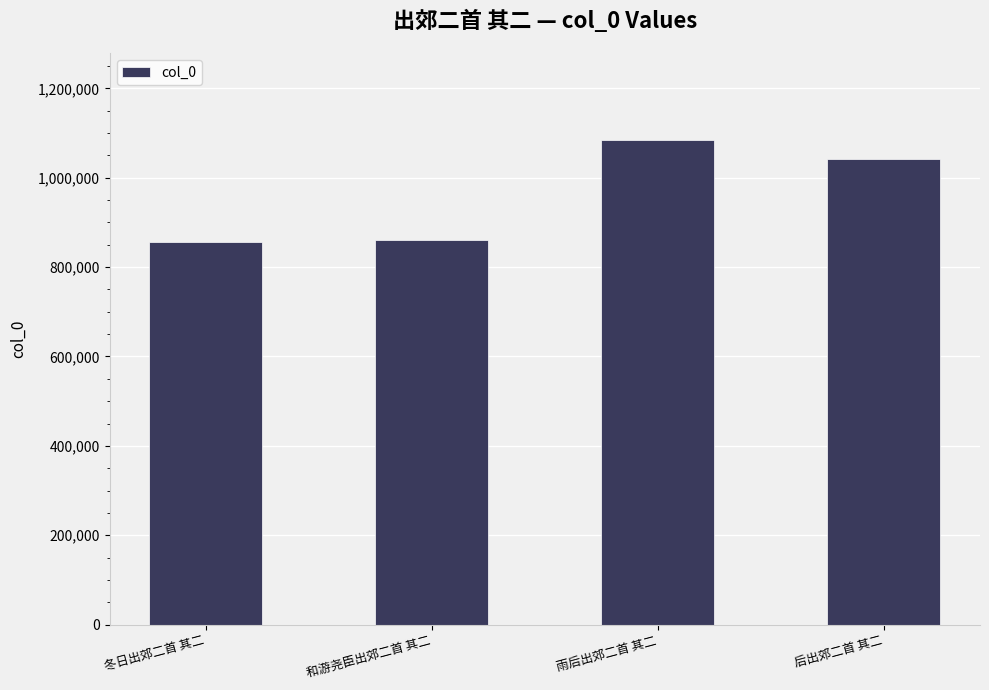

How many bars are there in total?

4